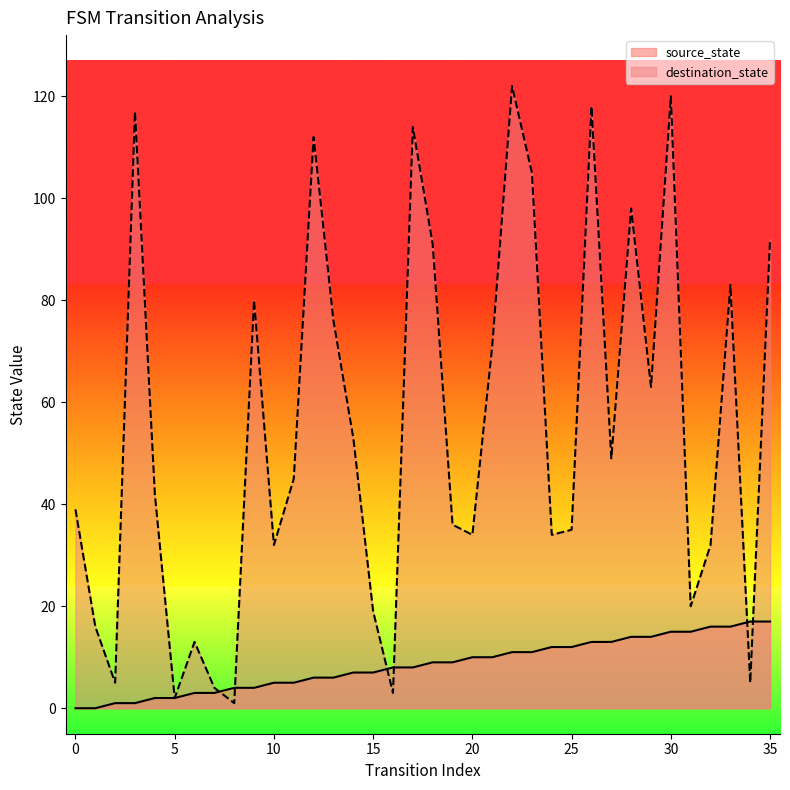

Is the value of source_state at 13 greater than the value of destination_state at 25?

No